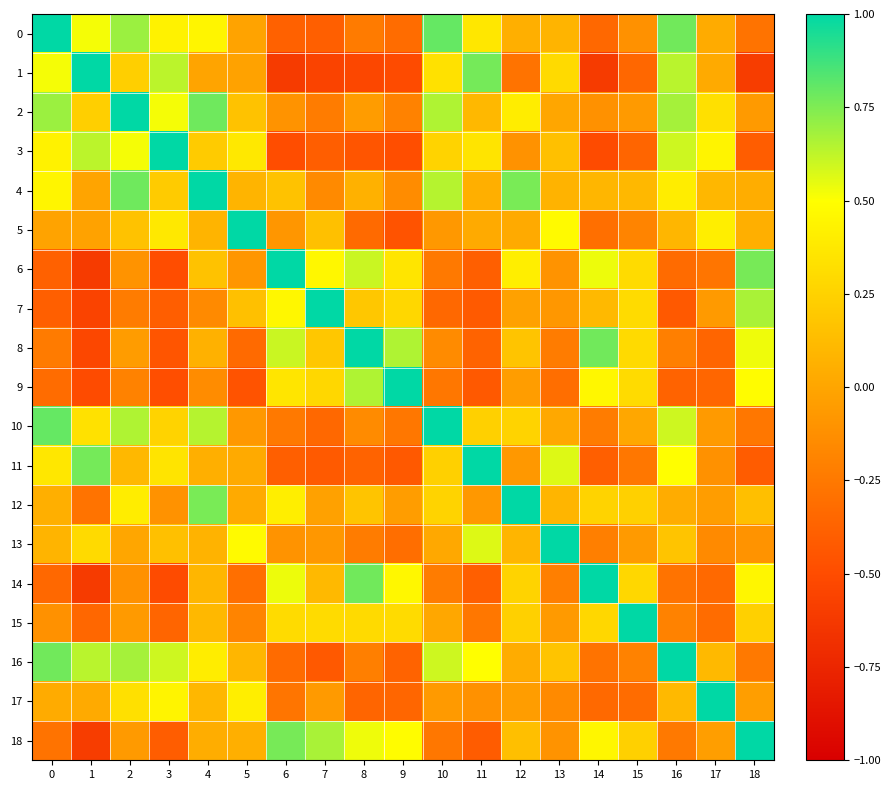

Which series has the largest range (max minus min)?

1